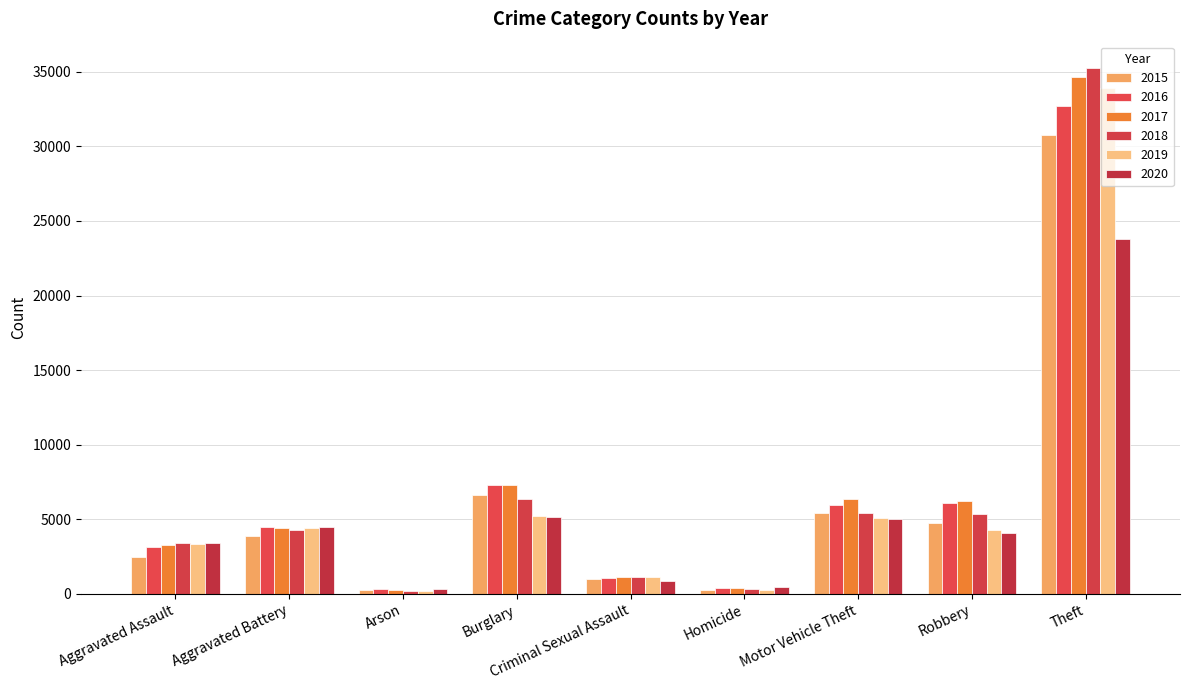

What is the difference between the highest and lowest values at Motor Vehicle Theft?

1334